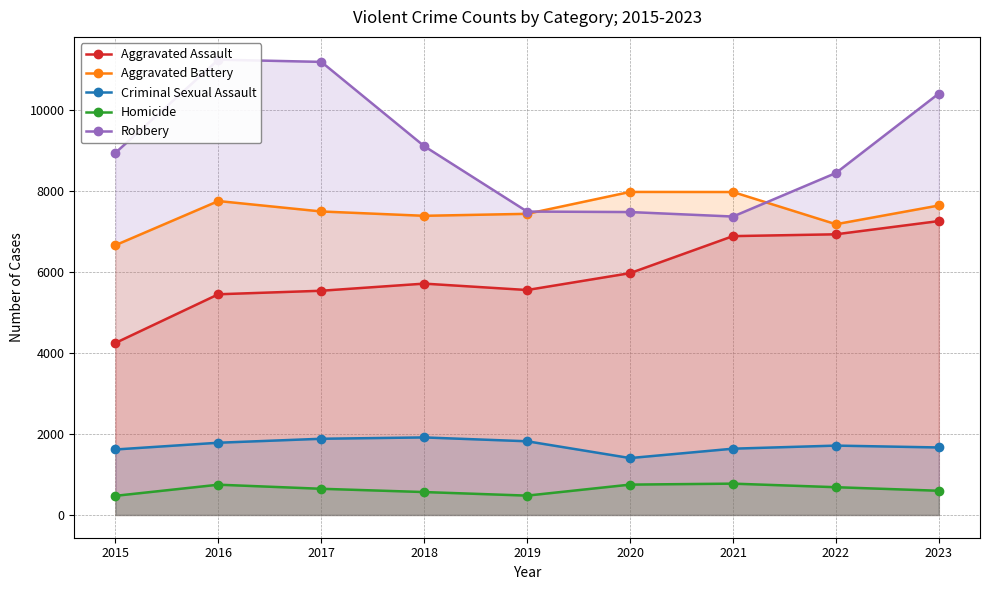

Reading left to right, extract all data points from this chart.

Aggravated Assault: 2015=4251	2016=5454	2017=5541	2018=5717	2019=5559	2020=5976	2021=6891	2022=6936	2023=7263
Aggravated Battery: 2015=6667	2016=7758	2017=7500	2018=7393	2019=7442	2020=7983	2021=7981	2022=7185	2023=7648
Criminal Sexual Assault: 2015=1618	2016=1785	2017=1883	2018=1916	2019=1821	2020=1406	2021=1638	2022=1714	2023=1668
Homicide: 2015=473	2016=748	2017=647	2018=566	2019=478	2020=750	2021=774	2022=686	2023=598
Robbery: 2015=8950	2016=11252	2017=11197	2018=9114	2019=7498	2020=7486	2021=7375	2022=8451	2023=10415